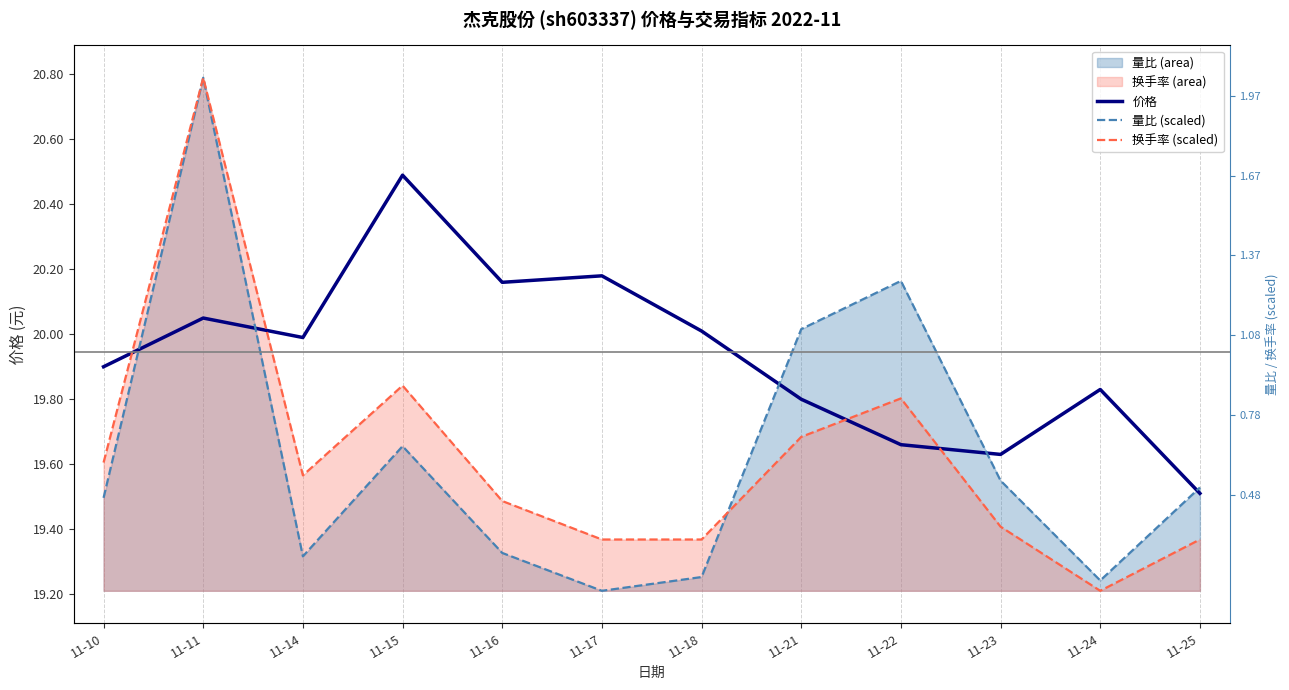

How many intersections are there between 换手率 (scaled) and 量比 (scaled)?

1